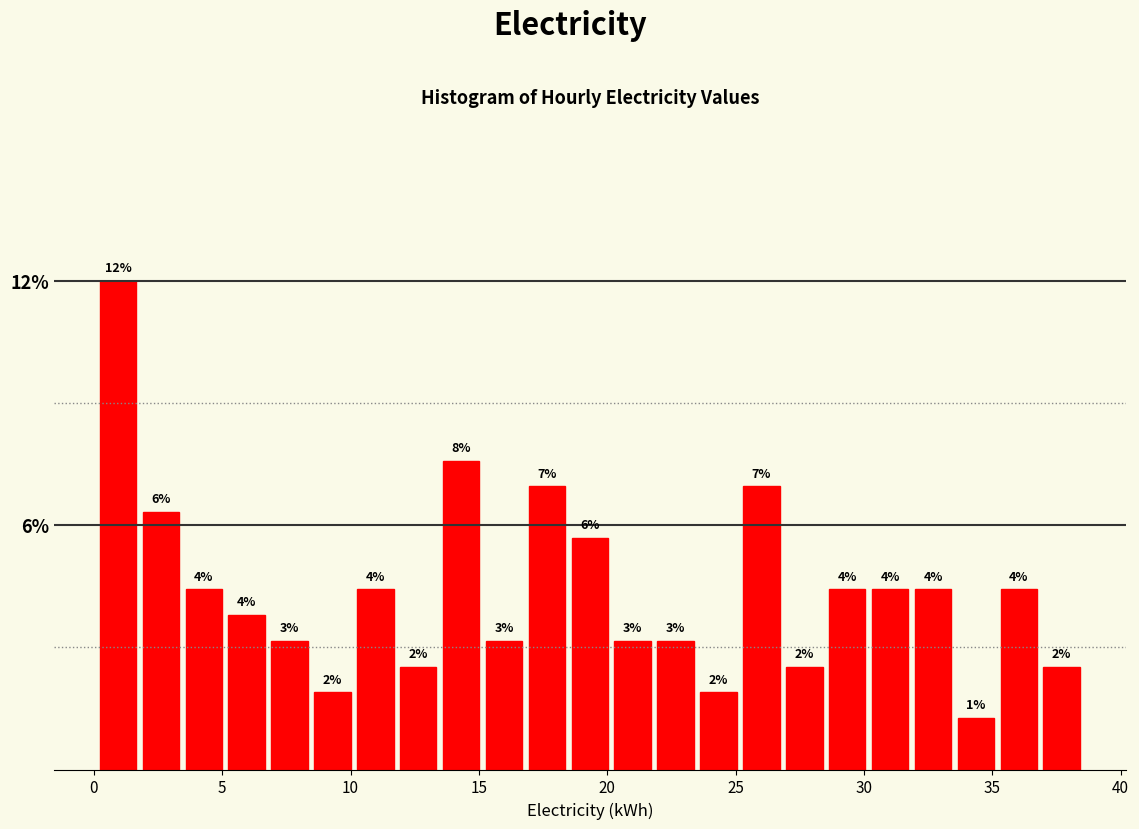

Read against the x-axis, roughly where is the centre of the tallest bar?

1.0